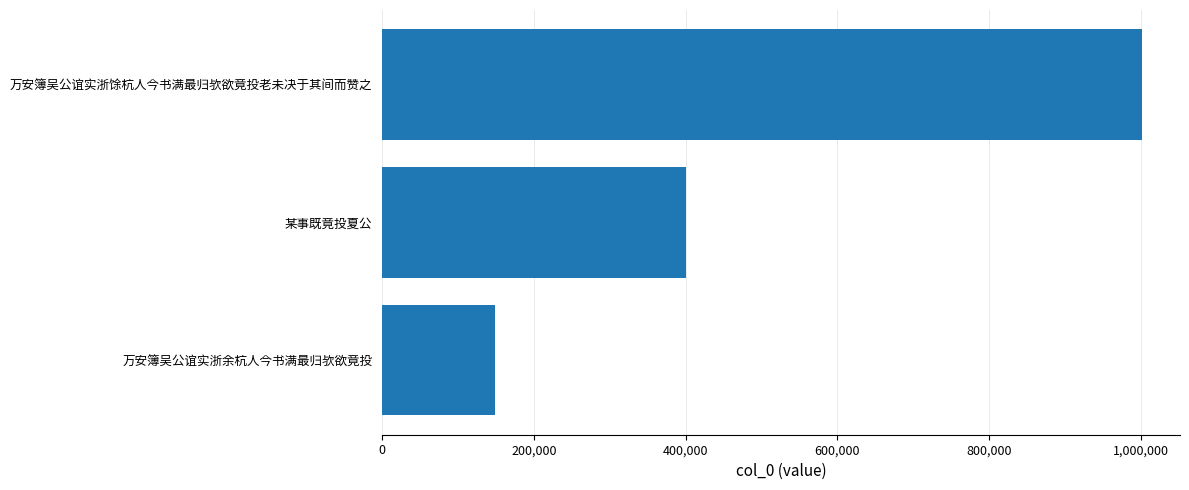

Between 600,000 and 200,000, which is larger?

600,000